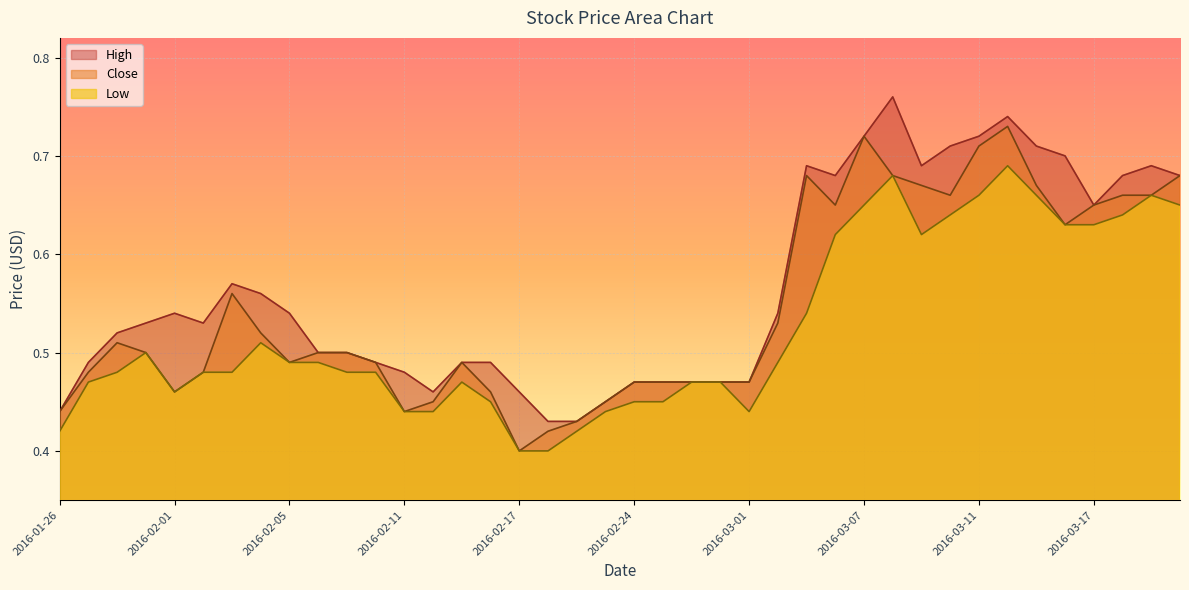

How many distinct data groups are displayed?

3